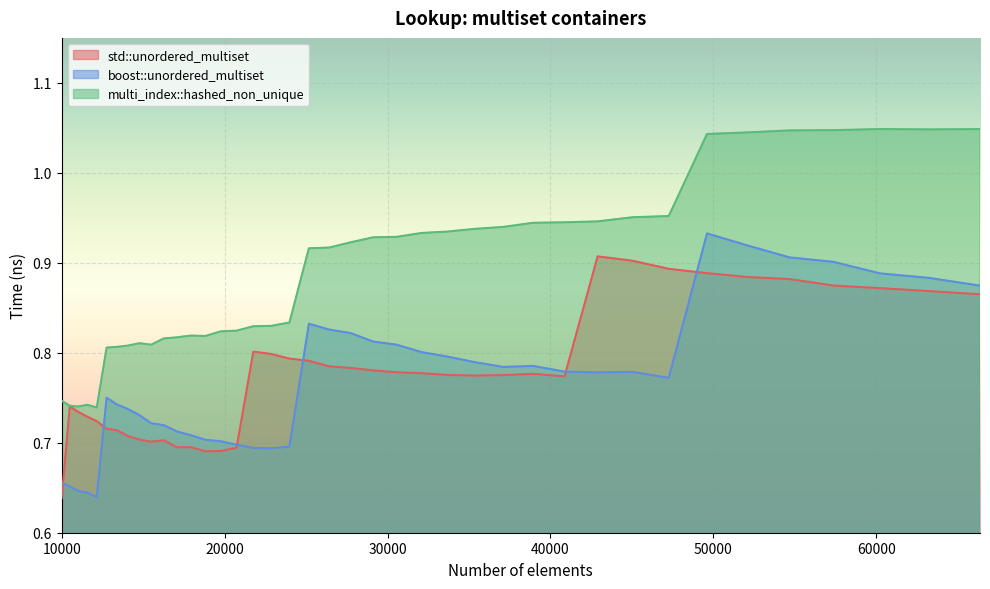

What is the sum of the boost::unordered_multiset values at 15498 and 47258?

1.5